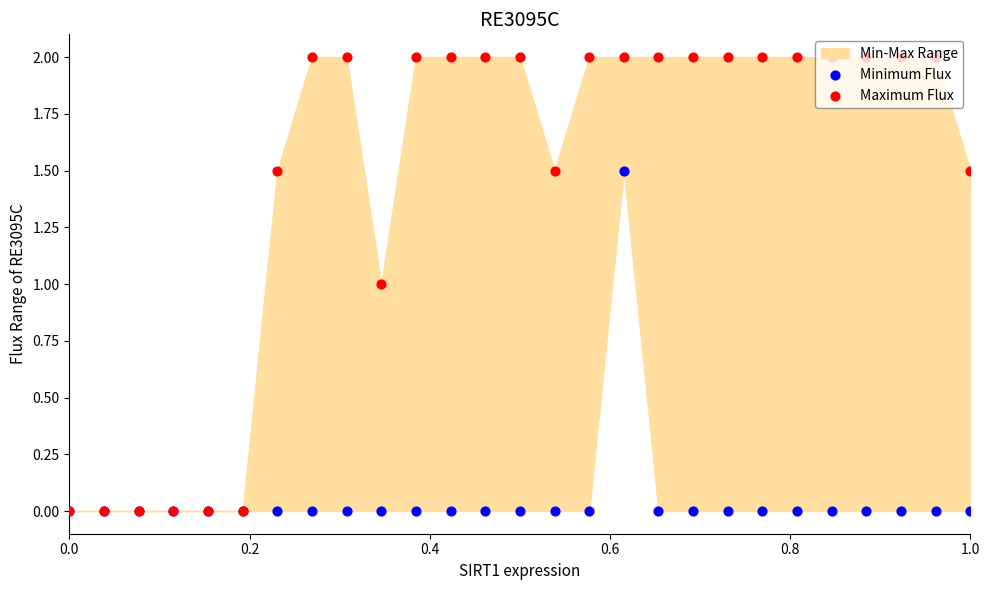

Which series reaches the minimum Y coordinate?

Minimum Flux